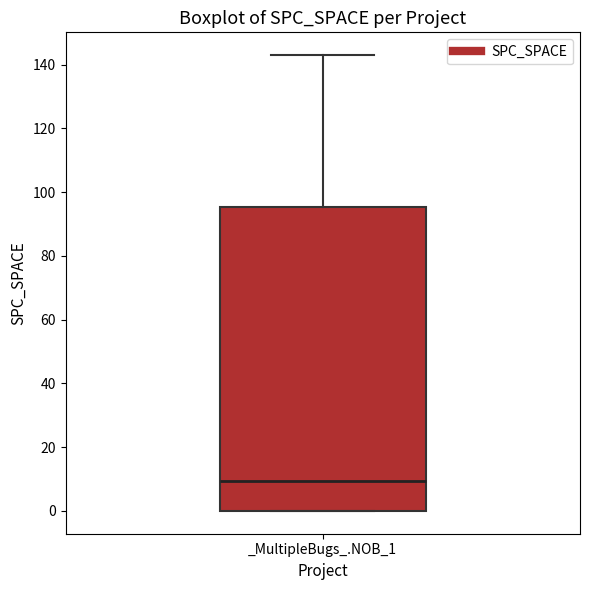

Where is the upper edge of the box for _MultipleBugs_.NOB_1 on the y-axis? The values are not printed on the chart, so give them approximately, as read against the axis.

96